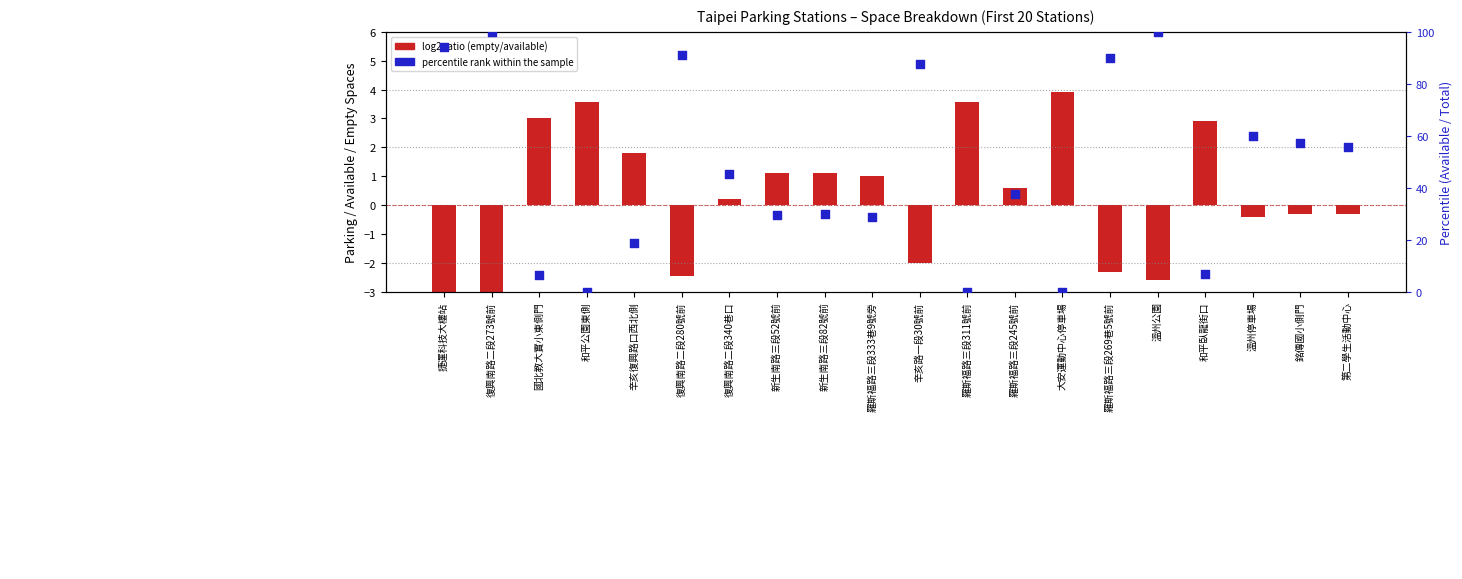

What is the total value across all series at 辛亥復興路口西北側?

20.6